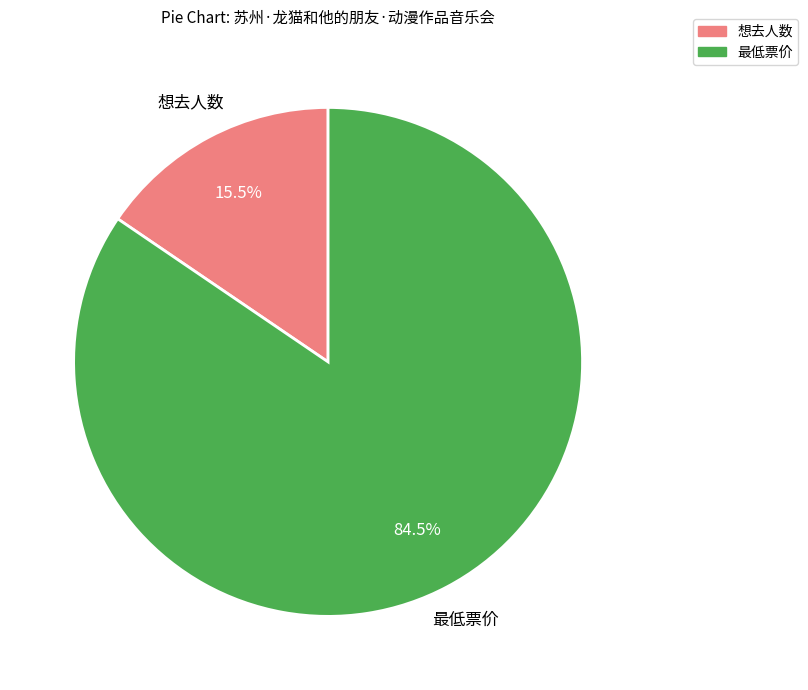

The 最低票价 slice represents 76% of the pie. True or false?

False